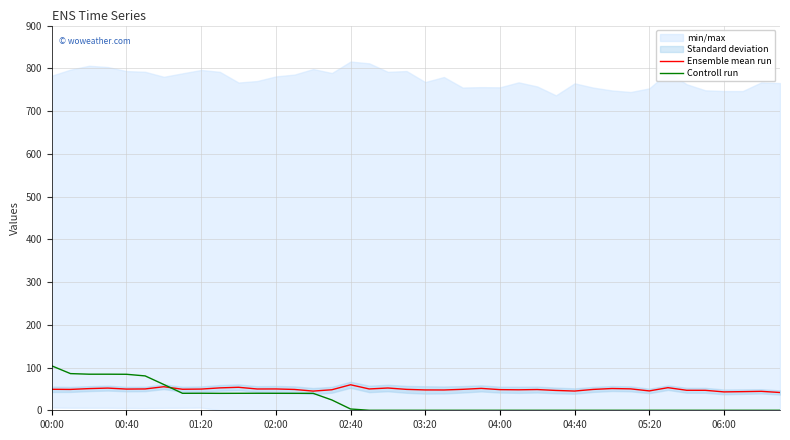

What is the average value of the Ensemble mean run series?

48.9